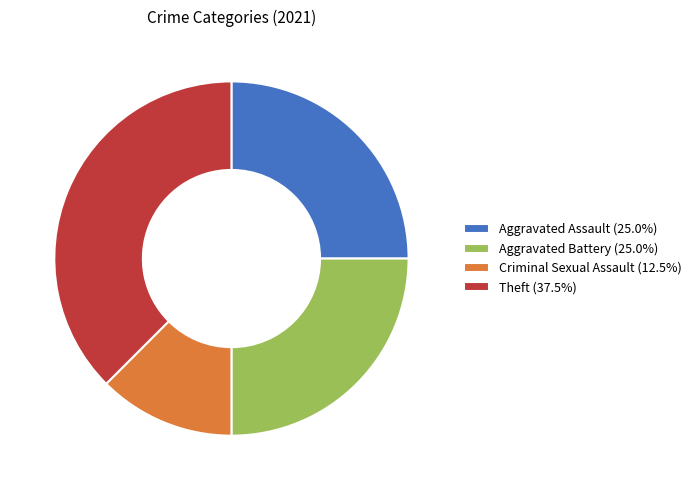

Is there a majority slice in this chart?

No